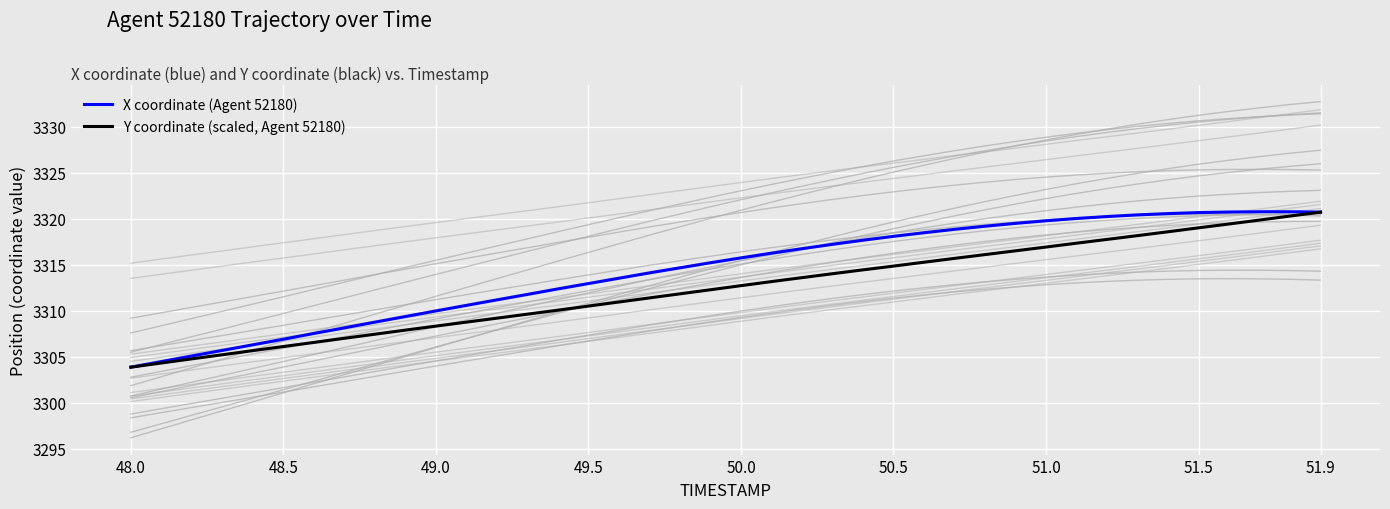

True or false: X coordinate (Agent 52180) and Y coordinate (scaled, Agent 52180) cross at least once.

False